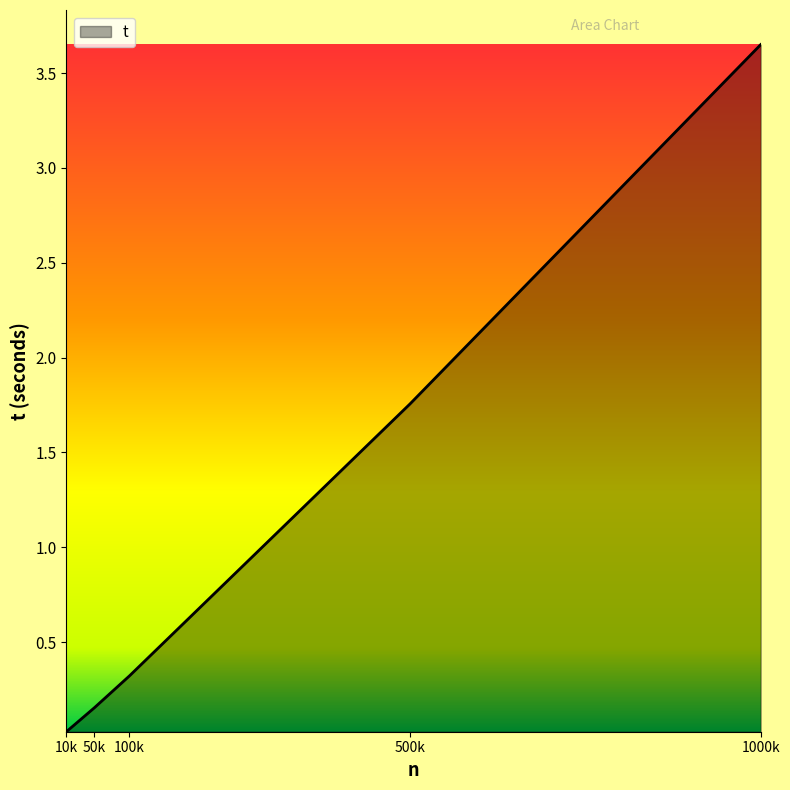

Which label corresponds to the largest value in the chart?

1000k